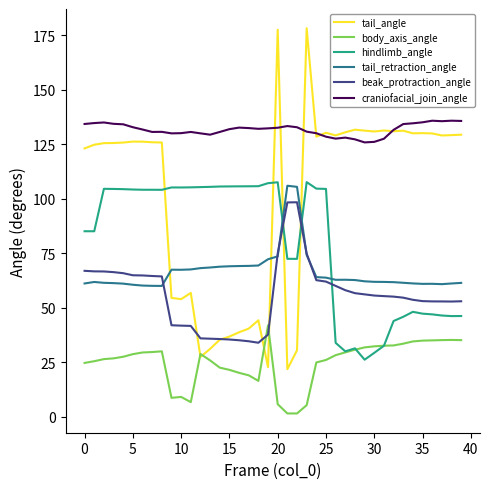

Which series has the largest total across all categories?

craniofacial_join_angle